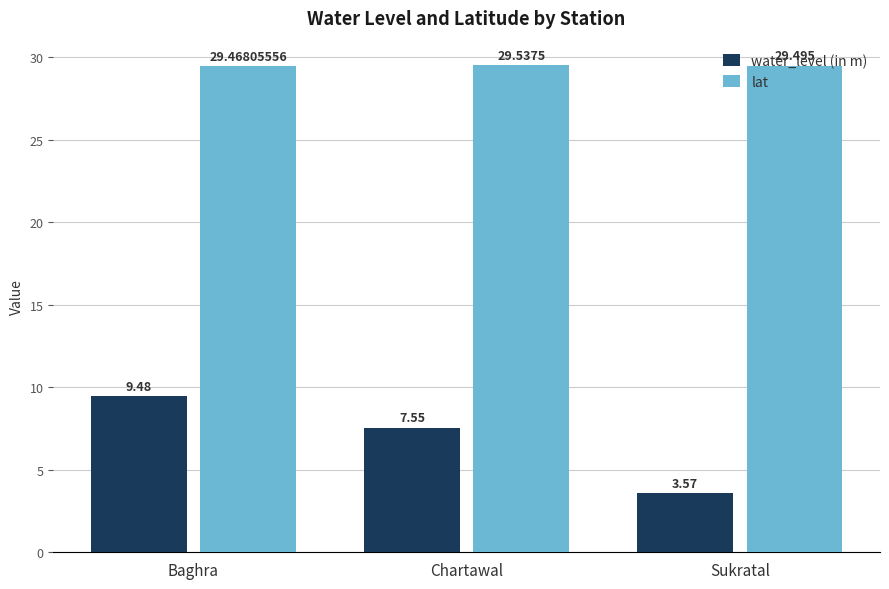

Which series has the largest range (max minus min)?

water_level (in m)